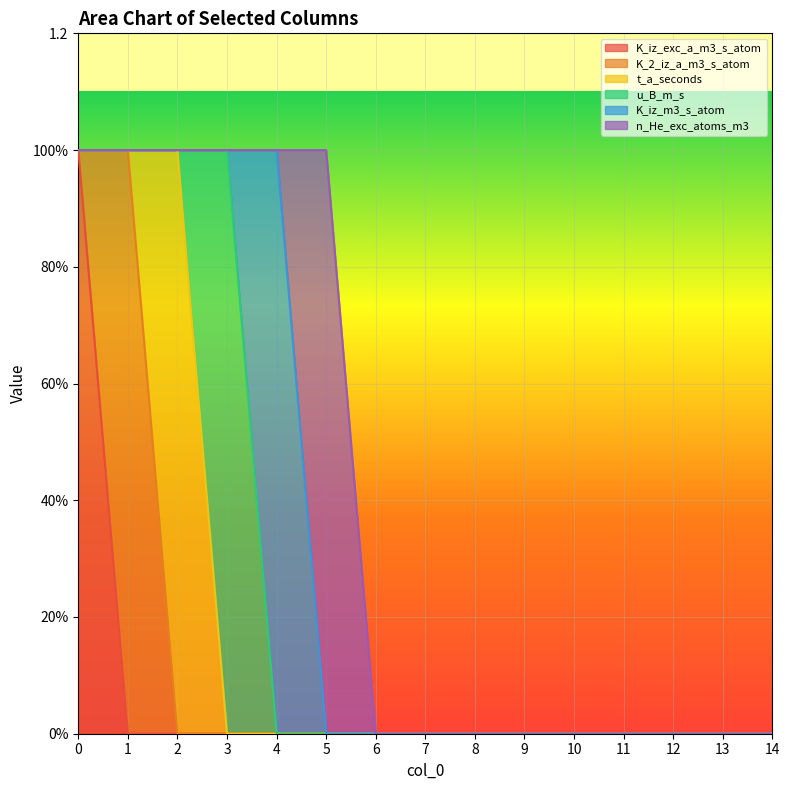

True or false: K_2_iz_a_m3_s_atom has more than 1 interior local peaks.

False